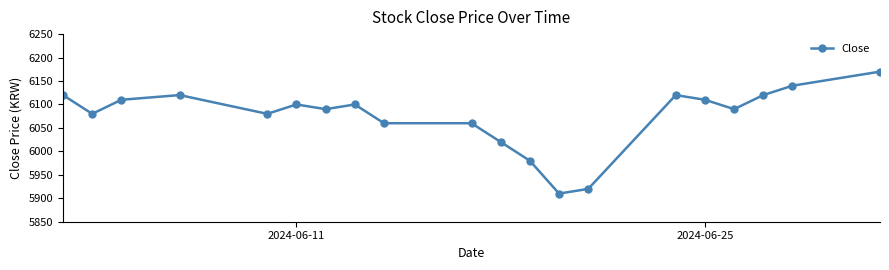

What is the minimum value shown in the chart?

5910